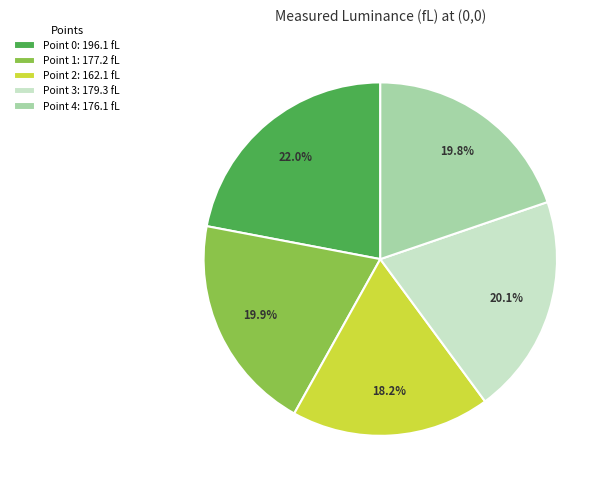

Approximately how many times larger is the value at Point 4: 176.1 fL compared to Point 1: 177.2 fL?

1.0